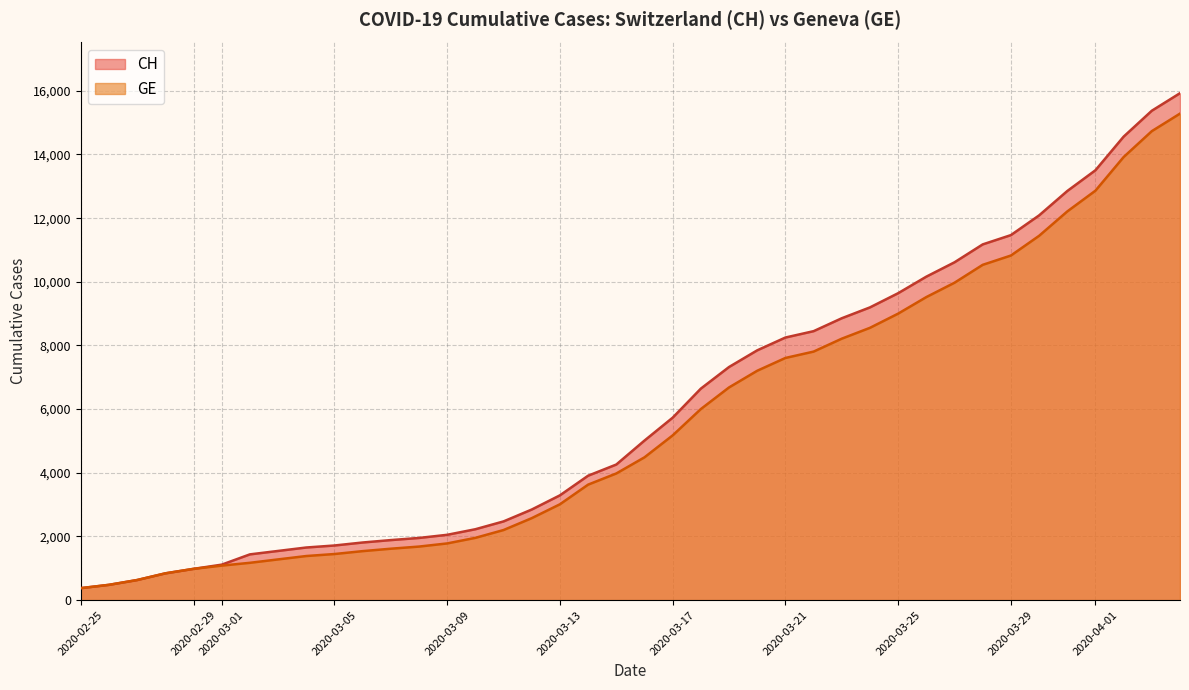

True or false: CH and GE cross at least once.

False